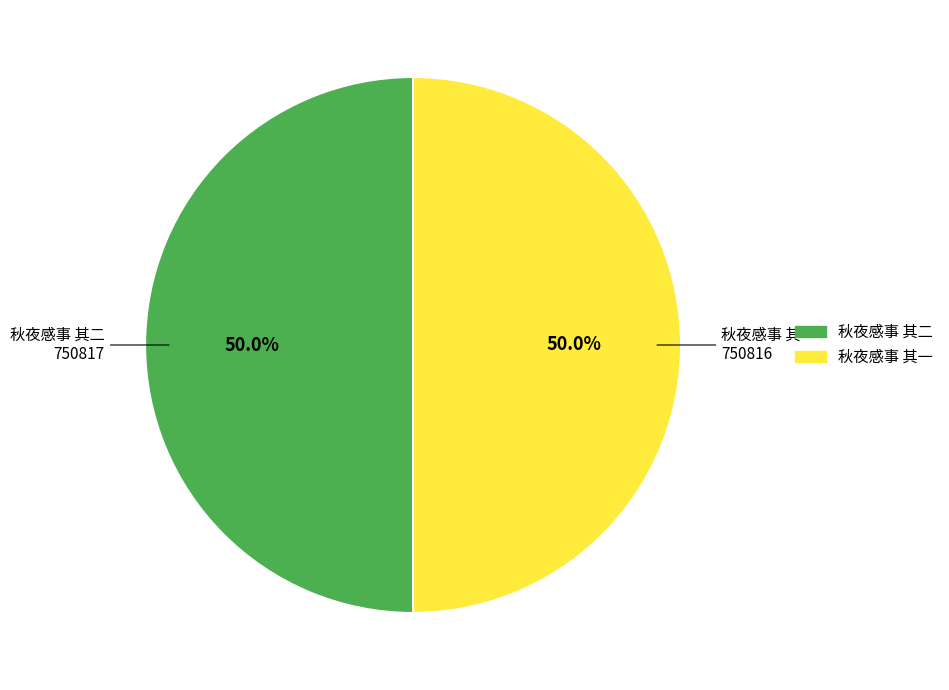

The 秋夜感事 其二 slice represents 50% of the pie. True or false?

True